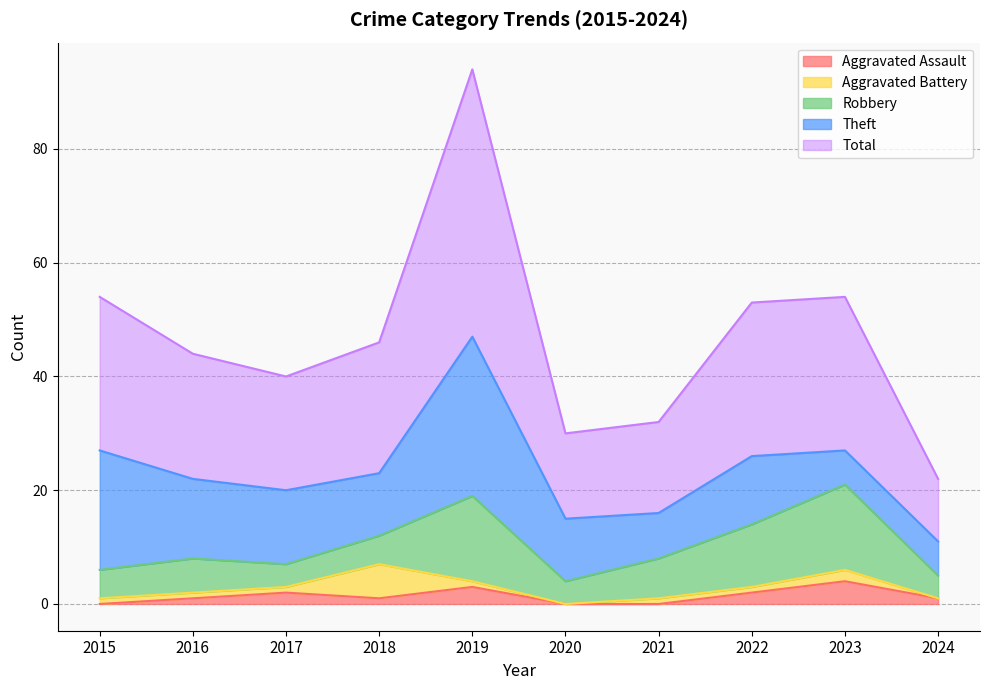

The value of Total at 2018 is 23. True or false?

True